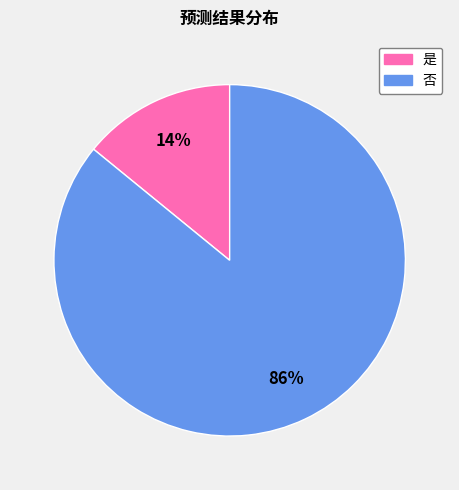

What is the ratio of the value at 否 to the value at 是?

6.1